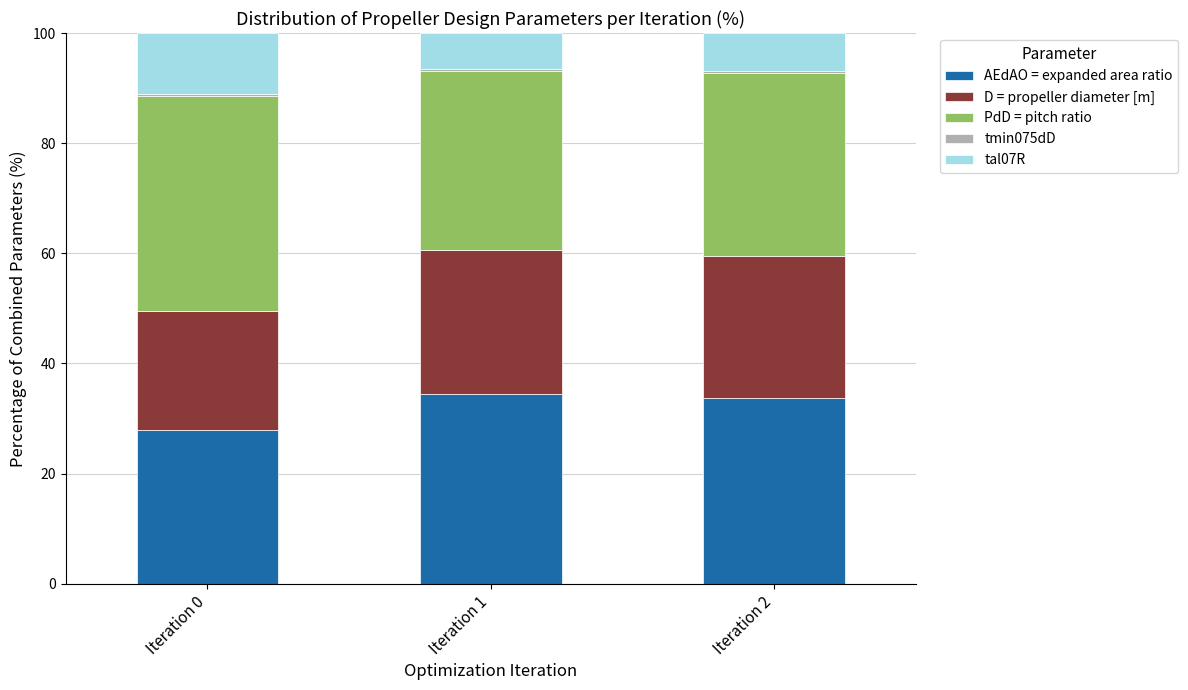

What is the average value of the AEdAO = expanded area ratio series?

32.0